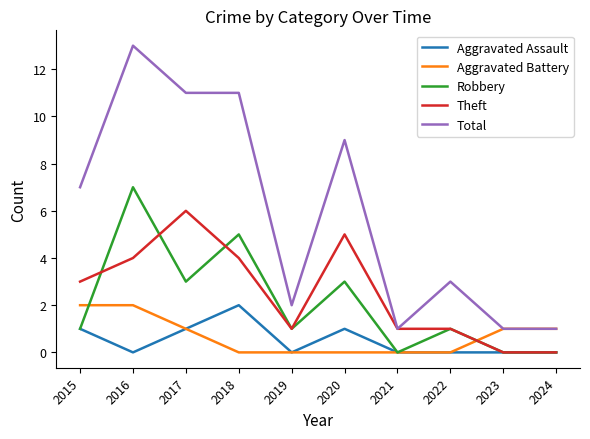

Reading left to right, transcribe all the data shown in this chart.

Aggravated Assault: 1	0	1	2	0	1	0	0	0	0
Aggravated Battery: 2	2	1	0	0	0	0	0	1	1
Robbery: 1	7	3	5	1	3	0	1	0	0
Theft: 3	4	6	4	1	5	1	1	0	0
Total: 7	13	11	11	2	9	1	3	1	1